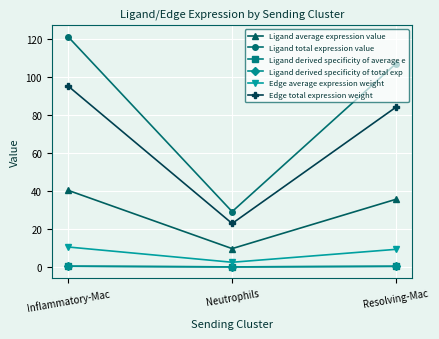

Is the value of Ligand derived specificity of total exp at Neutrophils greater than the value of Ligand derived specificity of average e at Inflammatory-Mac?

No